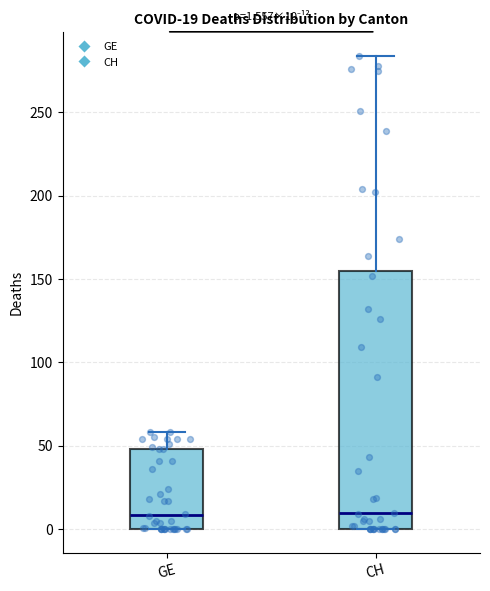

Which box is the tallest, from its lower edge to its upper edge?

CH